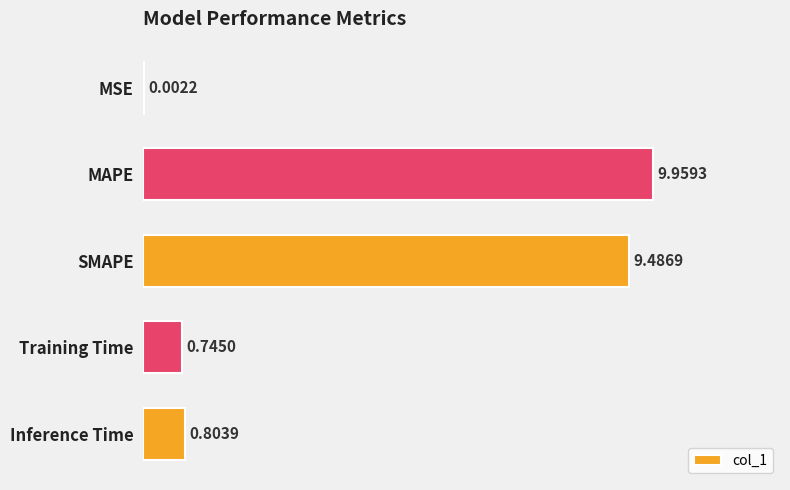

What is the sum of the values at MAPE and SMAPE?

19.4